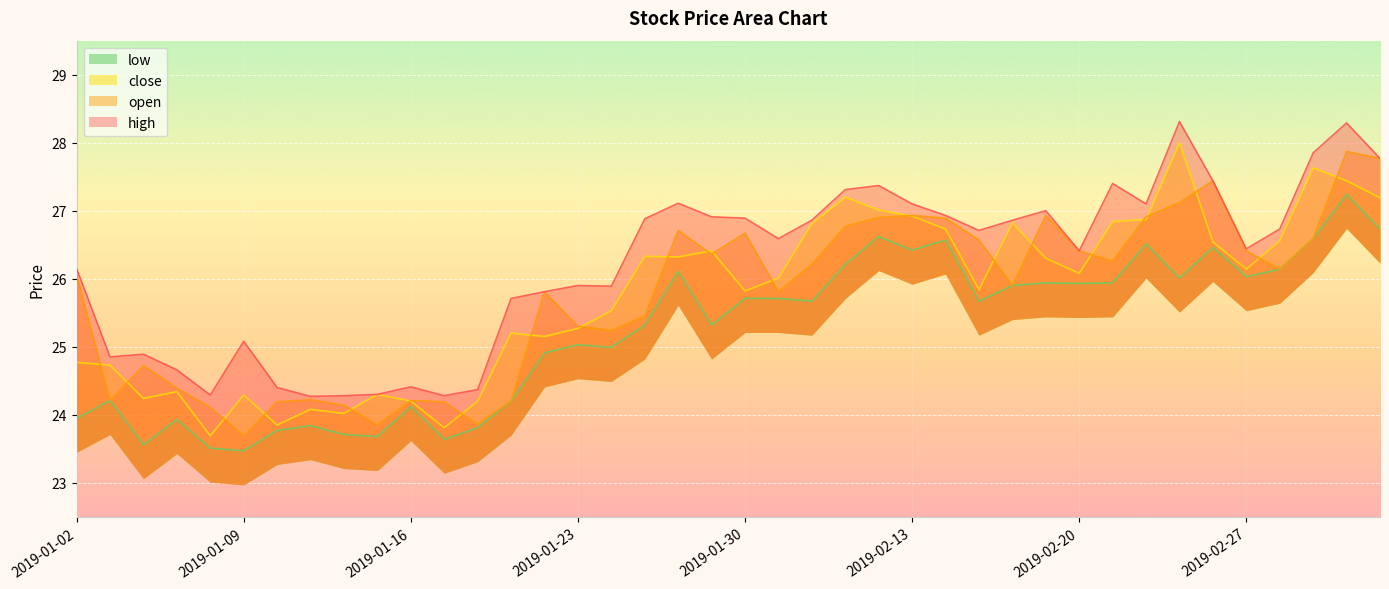

Is it true that open equals 23.7 at 2019-01-09?

True